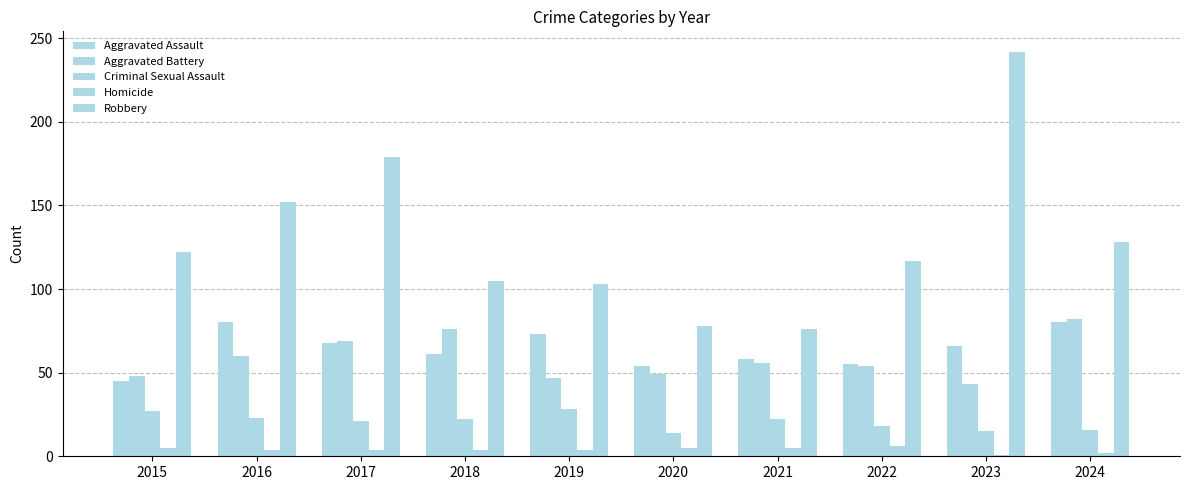

What is the minimum value shown in the chart?

1